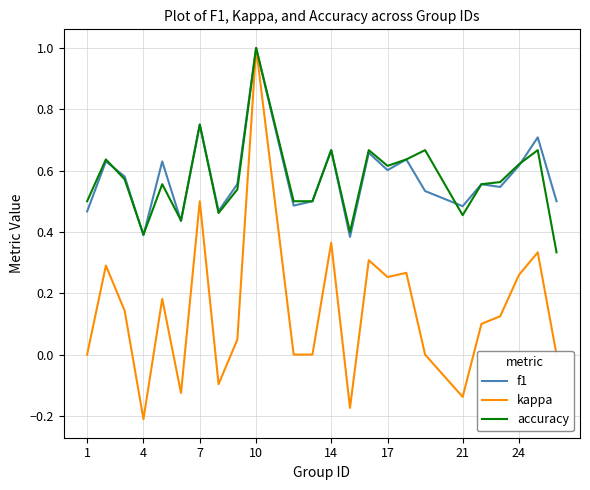

Which series has the largest range (max minus min)?

kappa